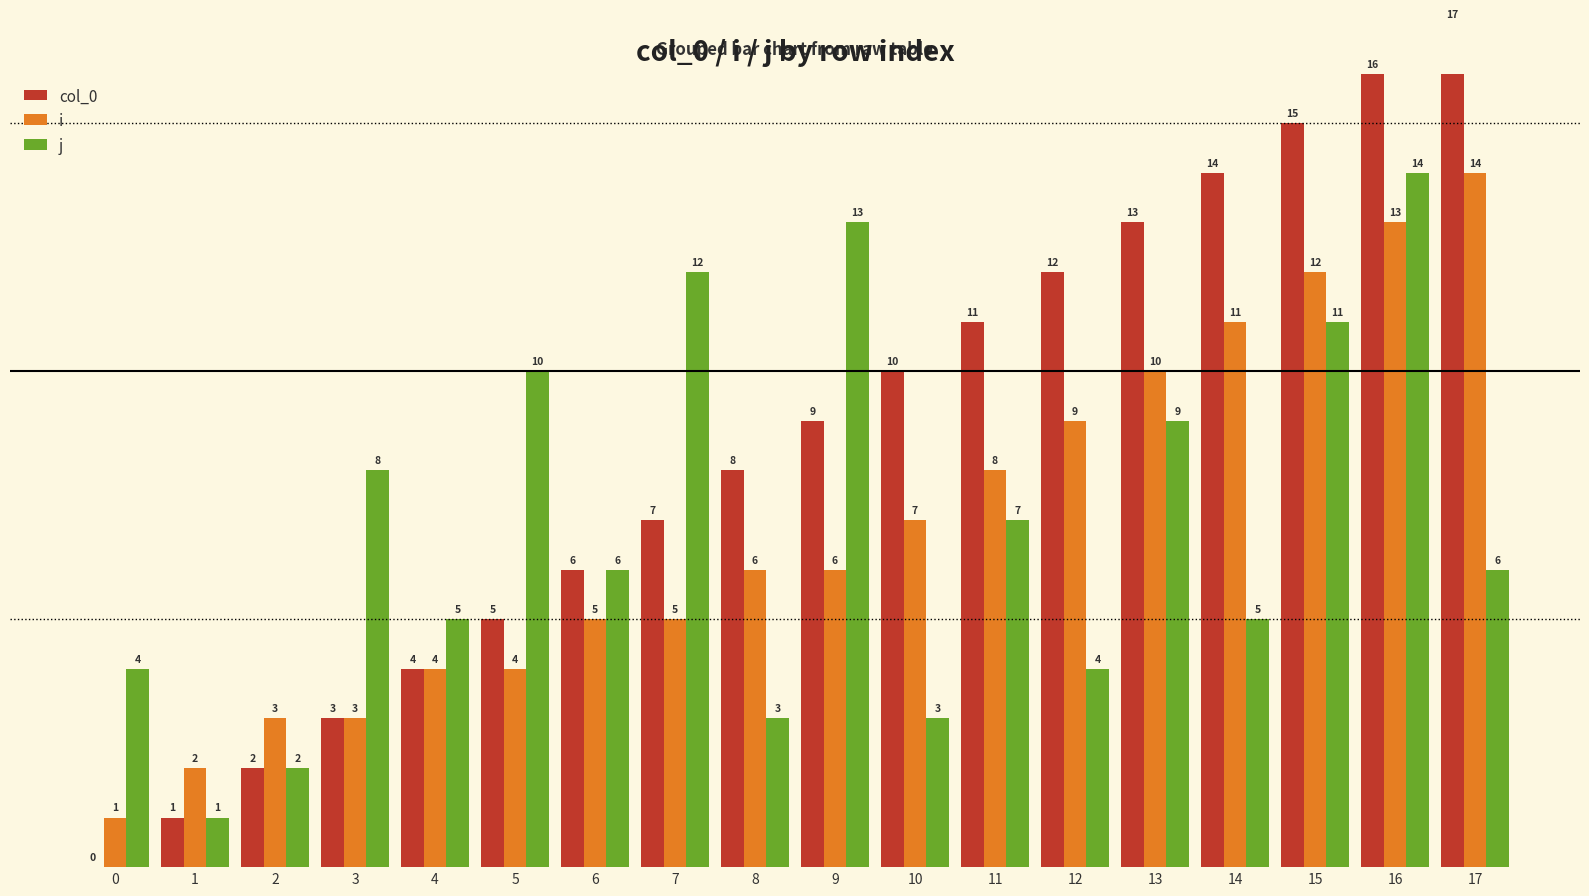

What is the total value across all series at 13?

32